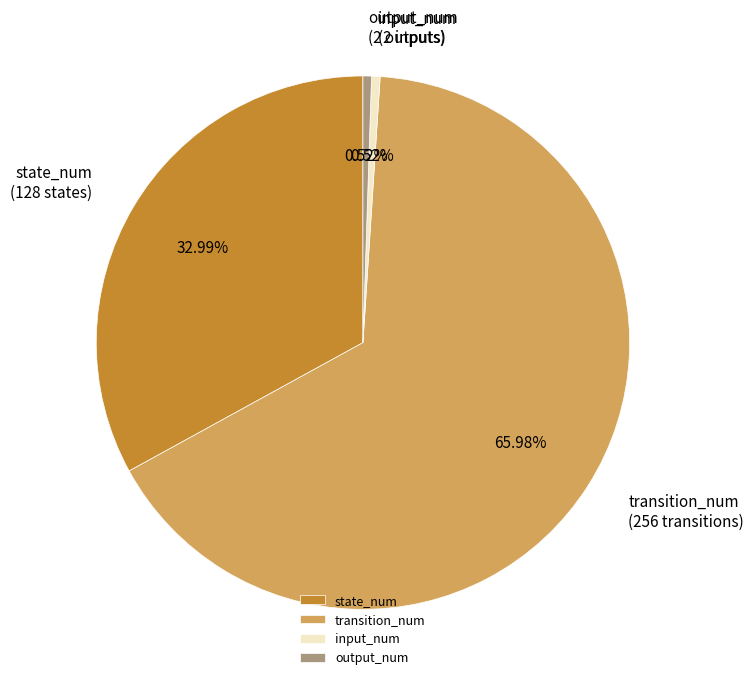

To the nearest percent, what is the difference between the largest and smallest slice percentages?

65%